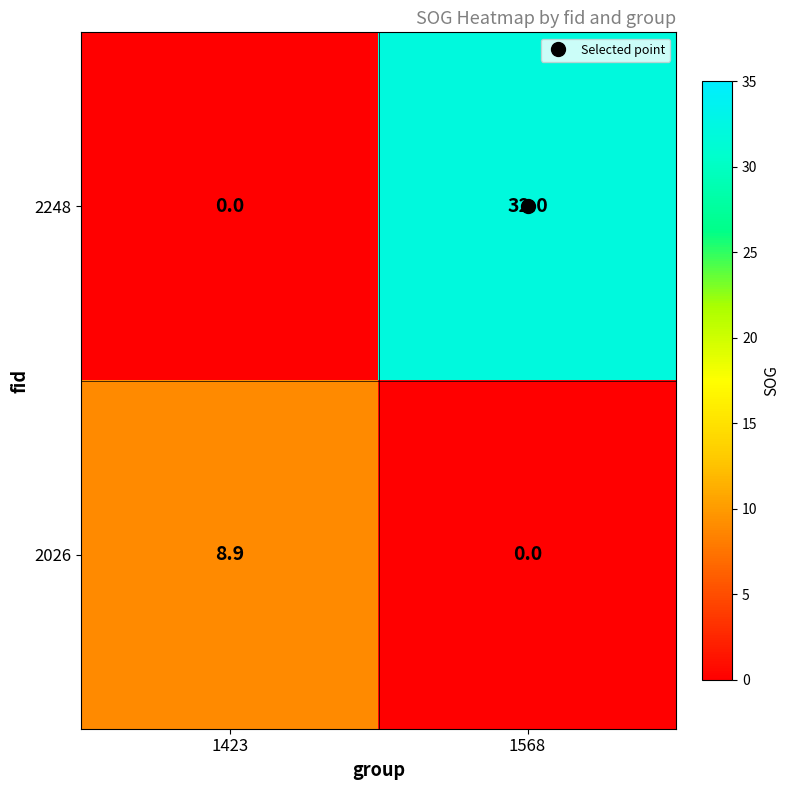

Which series has the largest range (max minus min)?

2248